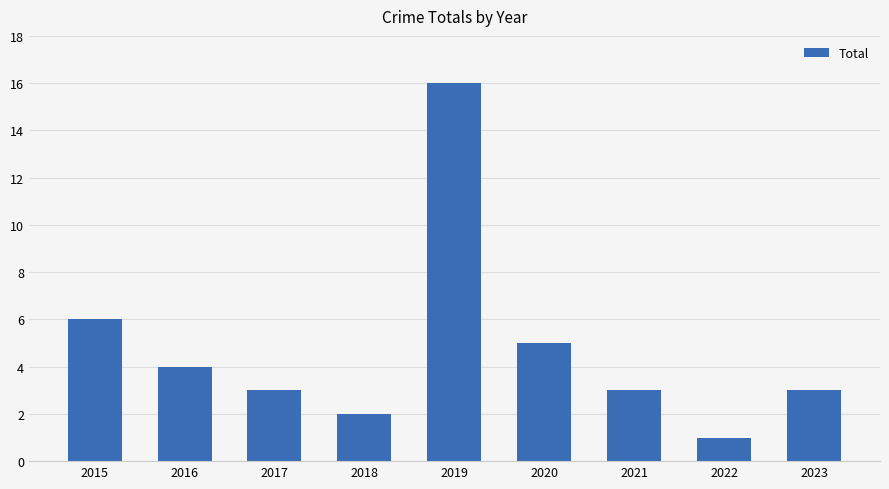

Is it true that the value at 2020 is 8?

False